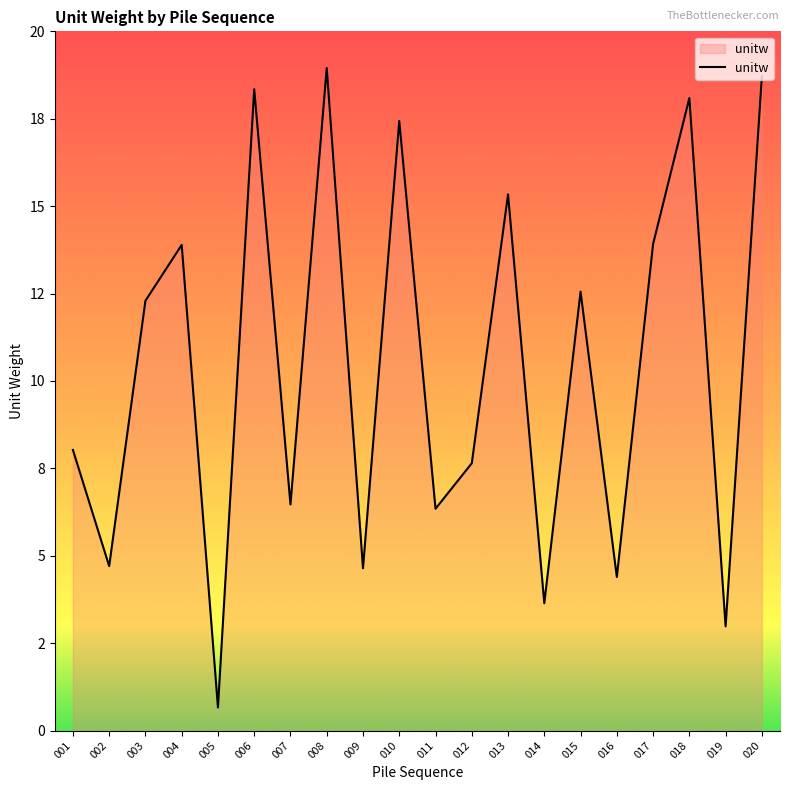

Which has a higher value, 012 or 008?

008